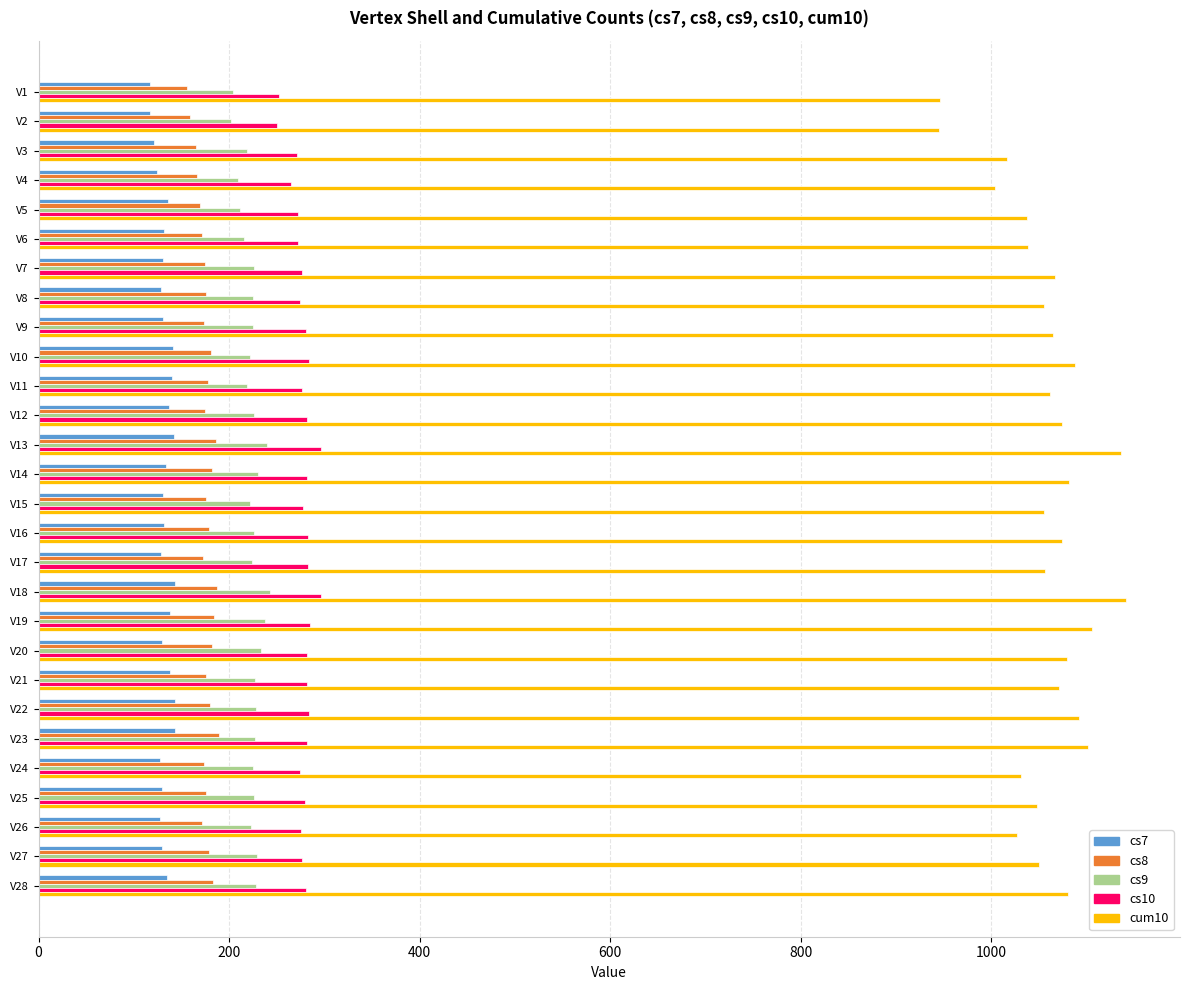

What is the average value of the cs9 series?

224